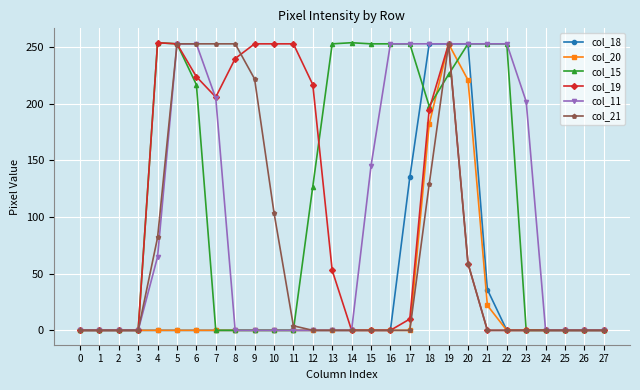

What is the difference between the maximum and second lowest values in the col_21 series?

253